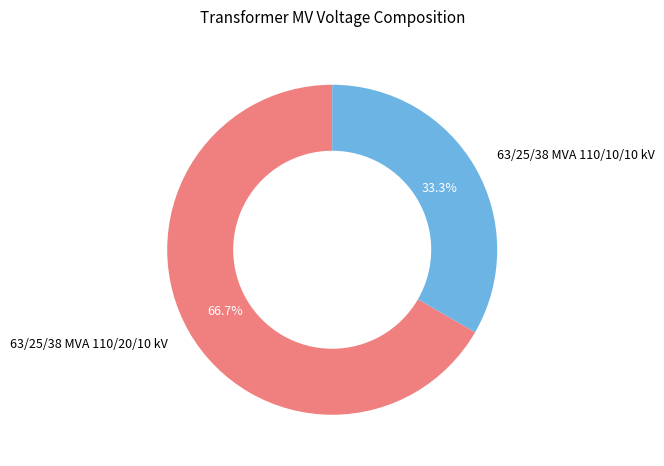

To the nearest percent, what portion does 63/25/38 MVA 110/10/10 kV represent?

33%